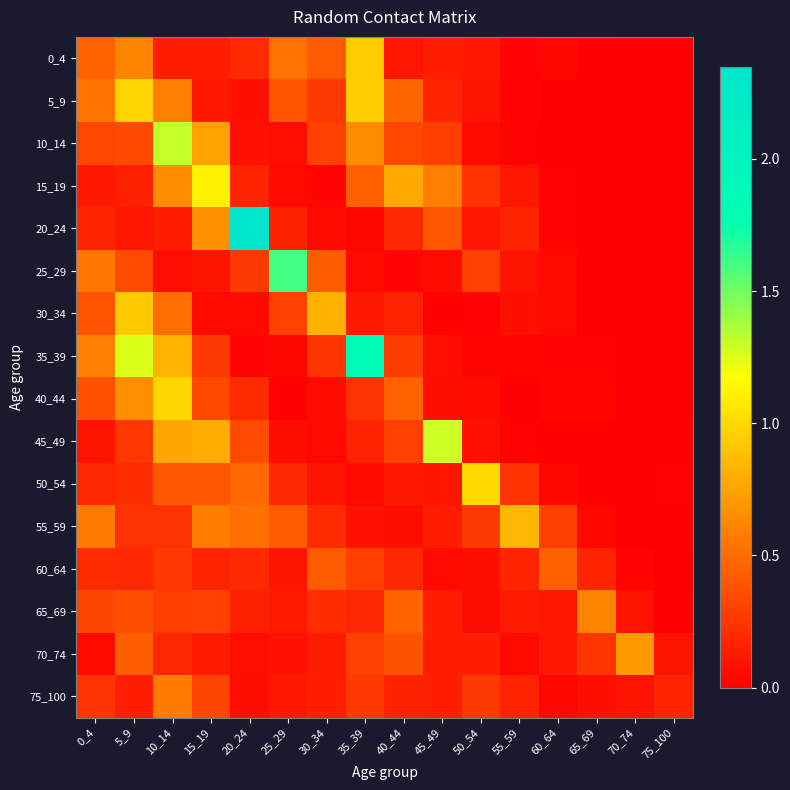

Reading left to right, list all the values displayed in this chart.

0_4: 0_4=0.5	5_9=0.6	10_14=0.1	15_19=0.1	20_24=0.2	25_29=0.5	30_34=0.4	35_39=0.9	40_44=0.1	45_49=0.1	50_54=0.1	55_59=0.0	60_64=0.0	65_69=0.0	70_74=0.0	75_100=0.0
5_9: 0_4=0.5	5_9=1.0	10_14=0.6	15_19=0.1	20_24=0.1	25_29=0.4	30_34=0.3	35_39=1.0	40_44=0.5	45_49=0.2	50_54=0.1	55_59=0.0	60_64=0.0	65_69=0.0	70_74=0.0	75_100=0.0
10_14: 0_4=0.3	5_9=0.3	10_14=1.3	15_19=0.7	20_24=0.1	25_29=0.1	30_34=0.3	35_39=0.6	40_44=0.3	45_49=0.3	50_54=0.1	55_59=0.0	60_64=0.0	65_69=0.0	70_74=0.0	75_100=0.0
15_19: 0_4=0.1	5_9=0.2	10_14=0.7	15_19=1.1	20_24=0.2	25_29=0.0	30_34=0.0	35_39=0.4	40_44=0.8	45_49=0.6	50_54=0.2	55_59=0.1	60_64=0.0	65_69=0.0	70_74=0.0	75_100=0.0
20_24: 0_4=0.2	5_9=0.1	10_14=0.1	15_19=0.7	20_24=2.3	25_29=0.2	30_34=0.1	35_39=0.0	40_44=0.2	45_49=0.4	50_54=0.1	55_59=0.2	60_64=0.0	65_69=0.0	70_74=0.0	75_100=0.0
25_29: 0_4=0.6	5_9=0.3	10_14=0.1	15_19=0.1	20_24=0.3	25_29=1.6	30_34=0.4	35_39=0.1	40_44=0.0	45_49=0.1	50_54=0.3	55_59=0.1	60_64=0.0	65_69=0.0	70_74=0.0	75_100=0.0
30_34: 0_4=0.4	5_9=0.9	10_14=0.5	15_19=0.1	20_24=0.0	25_29=0.3	30_34=0.8	35_39=0.1	40_44=0.2	45_49=0.0	50_54=0.0	55_59=0.1	60_64=0.0	65_69=0.0	70_74=0.0	75_100=0.0
35_39: 0_4=0.6	5_9=1.3	10_14=0.8	15_19=0.3	20_24=0.0	25_29=0.0	30_34=0.3	35_39=1.8	40_44=0.3	45_49=0.1	50_54=0.0	55_59=0.0	60_64=0.0	65_69=0.0	70_74=0.0	75_100=0.0
40_44: 0_4=0.4	5_9=0.7	10_14=1.0	15_19=0.3	20_24=0.2	25_29=0.0	30_34=0.1	35_39=0.2	40_44=0.5	45_49=0.1	50_54=0.1	55_59=0.0	60_64=0.0	65_69=0.0	70_74=0.0	75_100=0.0
45_49: 0_4=0.1	5_9=0.3	10_14=0.8	15_19=0.8	20_24=0.3	25_29=0.1	30_34=0.0	35_39=0.2	40_44=0.3	45_49=1.3	50_54=0.1	55_59=0.0	60_64=0.0	65_69=0.0	70_74=0.0	75_100=0.0
50_54: 0_4=0.2	5_9=0.2	10_14=0.4	15_19=0.4	20_24=0.5	25_29=0.2	30_34=0.1	35_39=0.0	40_44=0.1	45_49=0.1	50_54=1.0	55_59=0.2	60_64=0.0	65_69=0.0	70_74=0.0	75_100=0.0
55_59: 0_4=0.6	5_9=0.2	10_14=0.2	15_19=0.6	20_24=0.5	25_29=0.4	30_34=0.2	35_39=0.1	40_44=0.1	45_49=0.1	50_54=0.3	55_59=0.8	60_64=0.3	65_69=0.0	70_74=0.0	75_100=0.0
60_64: 0_4=0.2	5_9=0.2	10_14=0.3	15_19=0.2	20_24=0.2	25_29=0.1	30_34=0.4	35_39=0.3	40_44=0.2	45_49=0.0	50_54=0.1	55_59=0.2	60_64=0.4	65_69=0.2	70_74=0.0	75_100=0.0
65_69: 0_4=0.3	5_9=0.4	10_14=0.3	15_19=0.3	20_24=0.2	25_29=0.1	30_34=0.2	35_39=0.2	40_44=0.5	45_49=0.1	50_54=0.1	55_59=0.1	60_64=0.1	65_69=0.6	70_74=0.1	75_100=0.0
70_74: 0_4=0.1	5_9=0.4	10_14=0.2	15_19=0.1	20_24=0.1	25_29=0.1	30_34=0.1	35_39=0.3	40_44=0.4	45_49=0.1	50_54=0.1	55_59=0.0	60_64=0.1	65_69=0.3	70_74=0.7	75_100=0.1
75_100: 0_4=0.2	5_9=0.1	10_14=0.6	15_19=0.3	20_24=0.1	25_29=0.1	30_34=0.1	35_39=0.3	40_44=0.2	45_49=0.2	50_54=0.3	55_59=0.2	60_64=0.0	65_69=0.1	70_74=0.1	75_100=0.2